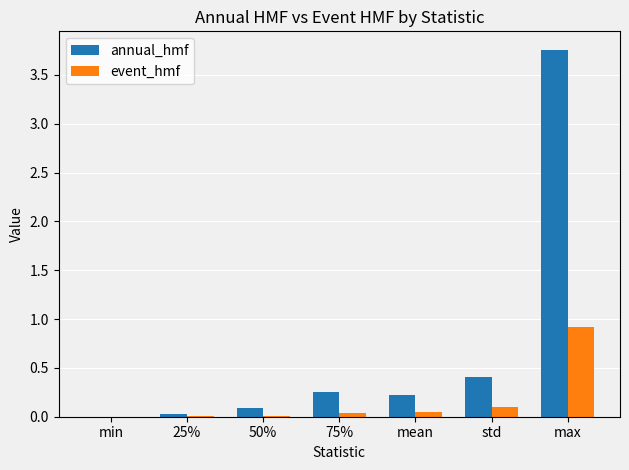

At which label does annual_hmf reach its peak?

max